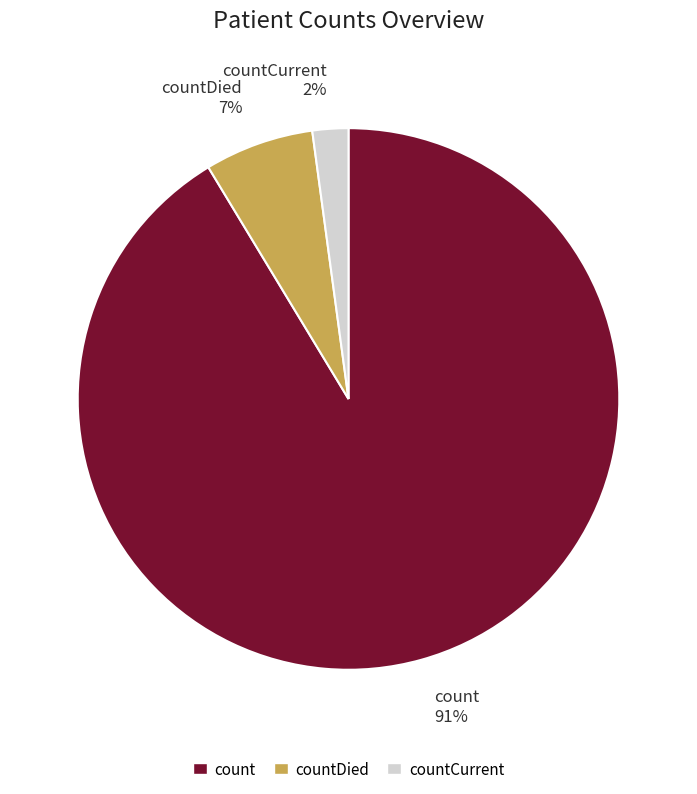

To the nearest percent, what is the difference between the largest and smallest slice percentages?

89%